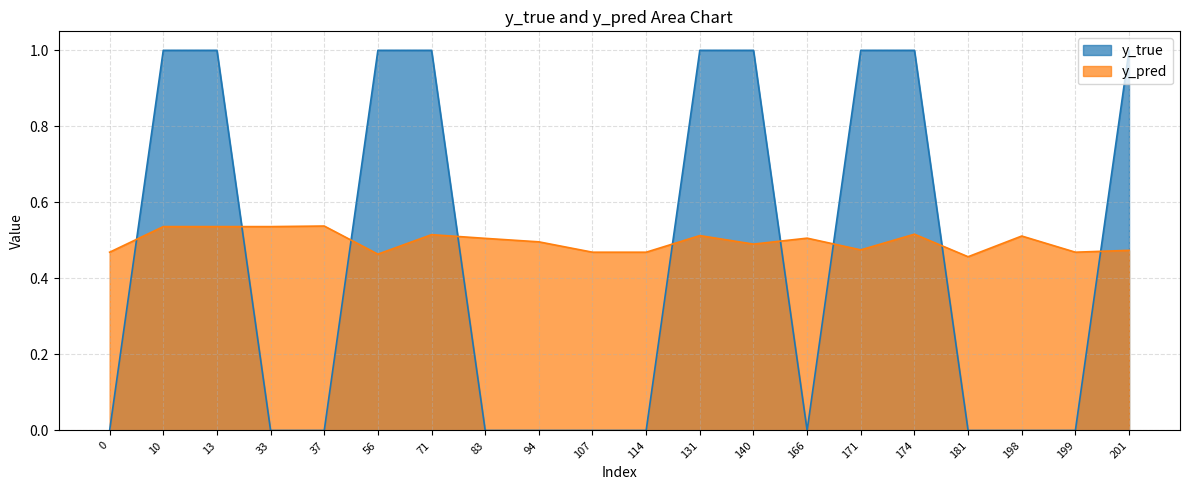

Is the value of y_true at 71 greater than the value of y_pred at 181?

Yes